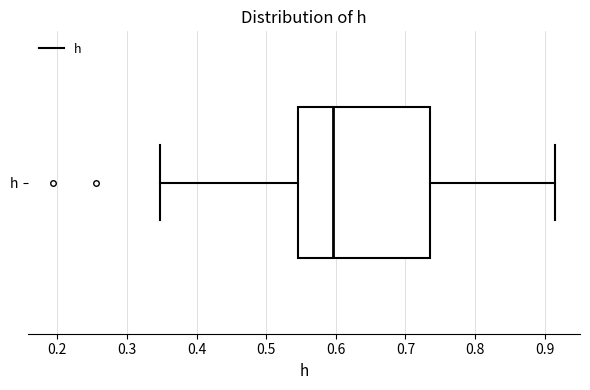

Where does the right whisker of the box for h end on the x-axis? The values are not printed on the chart, so give them approximately, as read against the axis.

0.91